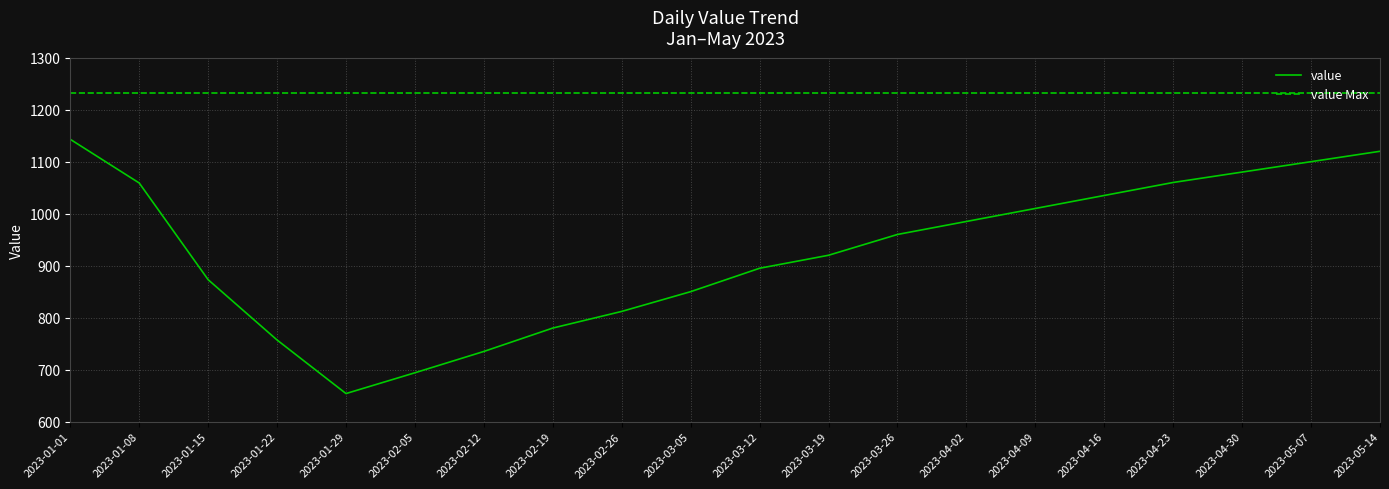

What is the label of the 3rd point from the left?

2023-01-15